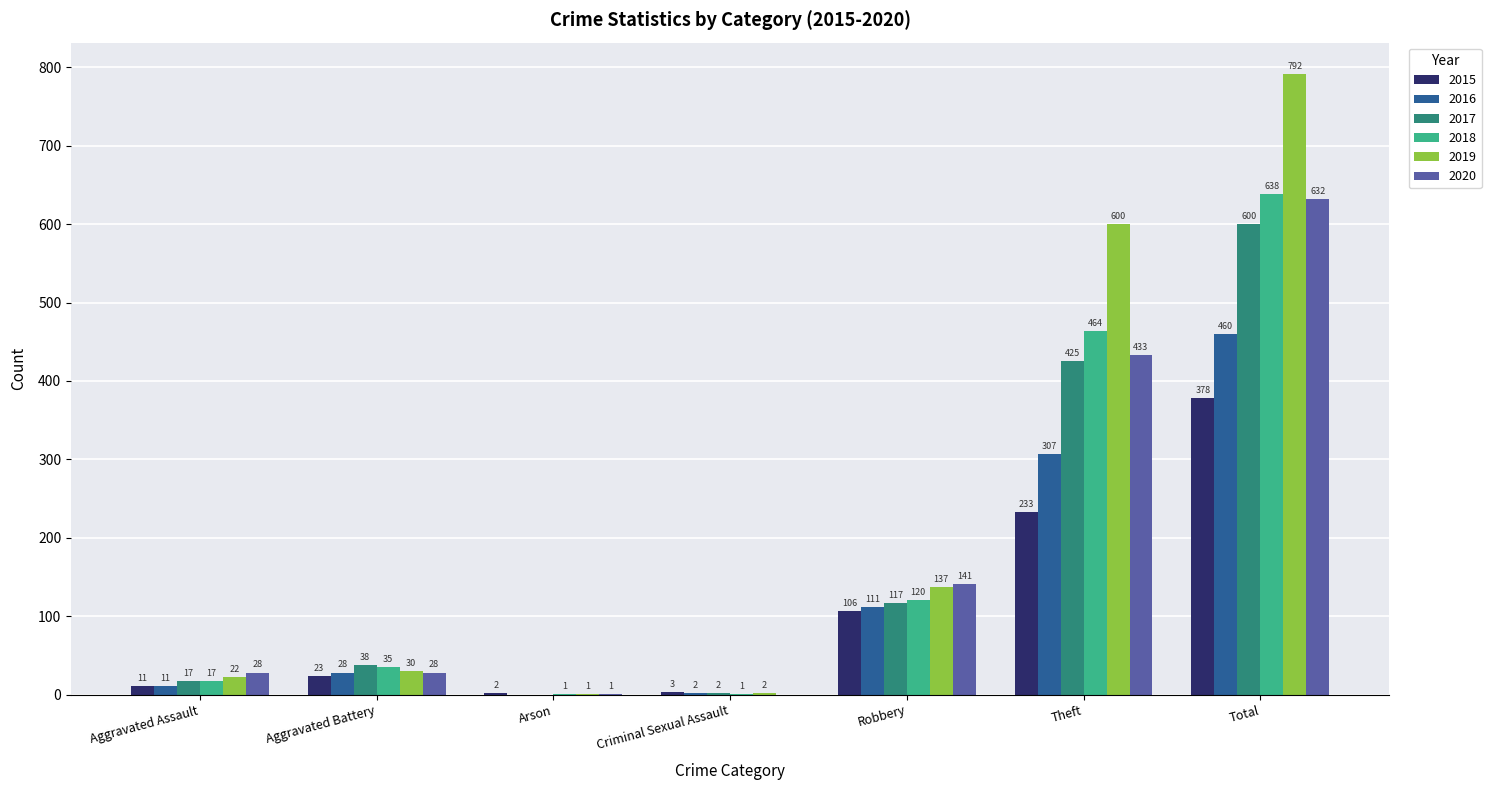

What is the average value of the 2015 series?

108